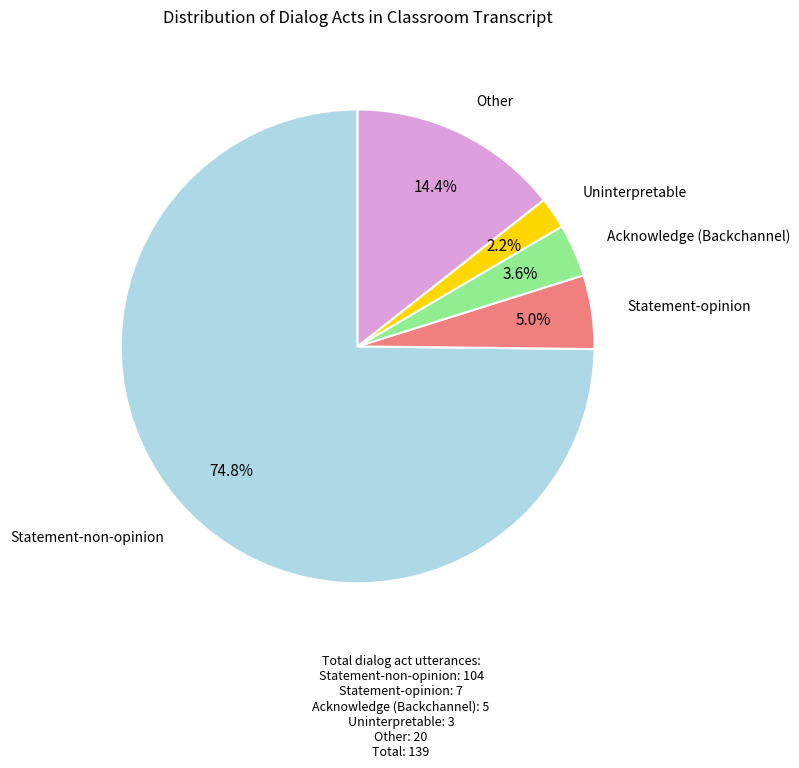

Count the number of slices in the pie.

5